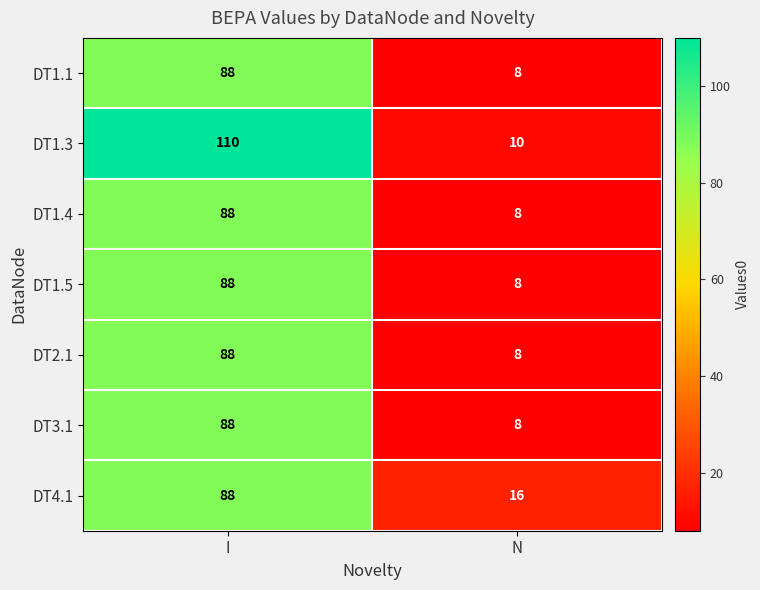

True or false: DT1.4 has a value of 8 at N.

True